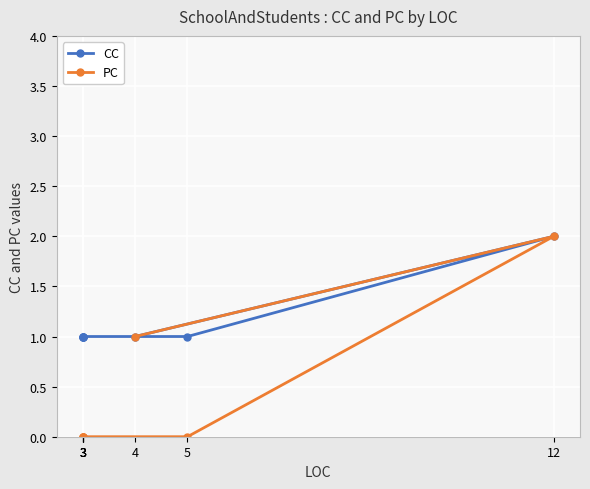

At which category is the sum across all series the highest?

12